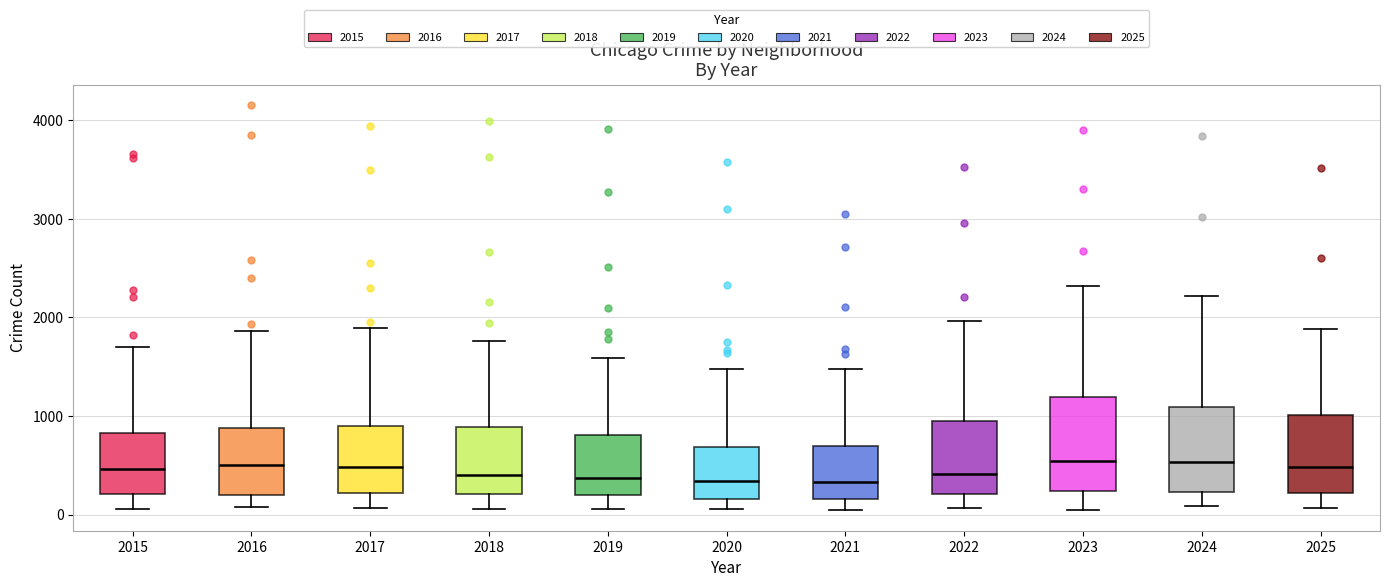

Reading left to right, transcribe this box plot: for each box, give where its median line is, the range the box spans, and where its two whiskers end, as read against the y-axis. The values are not printed on the chart, so give them approximately, as read against the axis.

2015: median 500, box 200 to 800, whiskers 100 to 1700
2016: median 500, box 200 to 900, whiskers 100 to 1900
2017: median 500, box 200 to 900, whiskers 100 to 1900
2018: median 400, box 200 to 900, whiskers 100 to 1800
2019: median 400, box 200 to 800, whiskers 100 to 1600
2020: median 300, box 200 to 700, whiskers 100 to 1500
2021: median 300, box 200 to 700, whiskers 0 to 1500
2022: median 400, box 200 to 1000, whiskers 100 to 2000
2023: median 500, box 200 to 1200, whiskers 0 to 2300
2024: median 500, box 200 to 1100, whiskers 100 to 2200
2025: median 500, box 200 to 1000, whiskers 100 to 1900